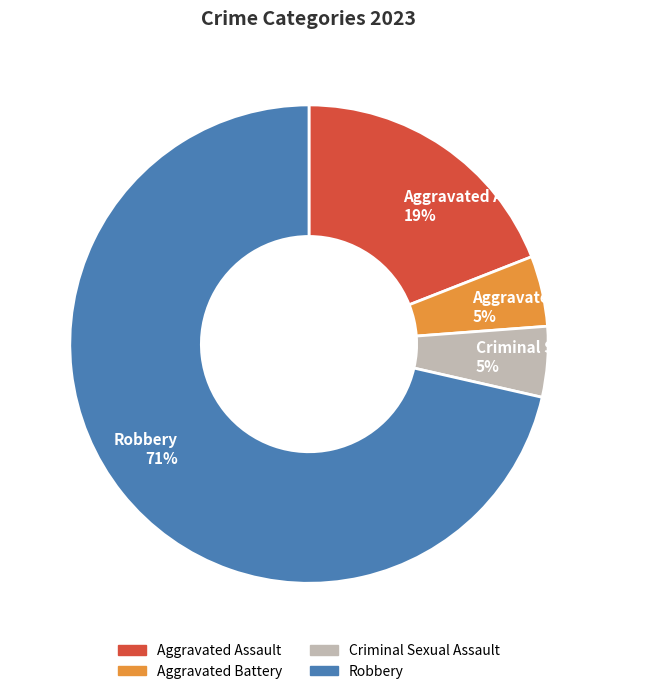

Is it true that Aggravated Battery is 5% of the pie?

True